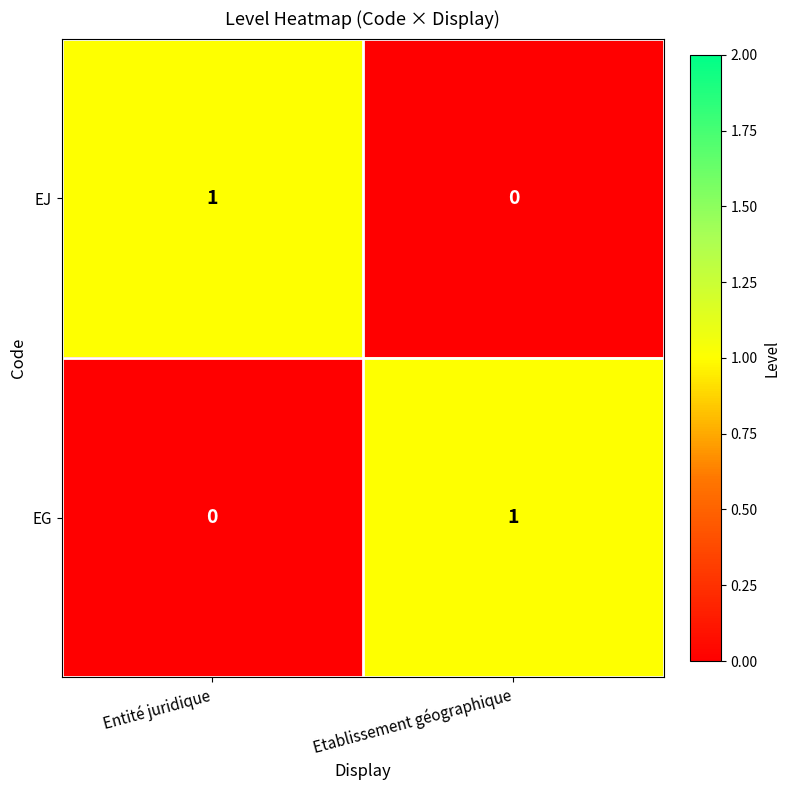

The value of EJ at Etablissement géographique is 0. True or false?

True